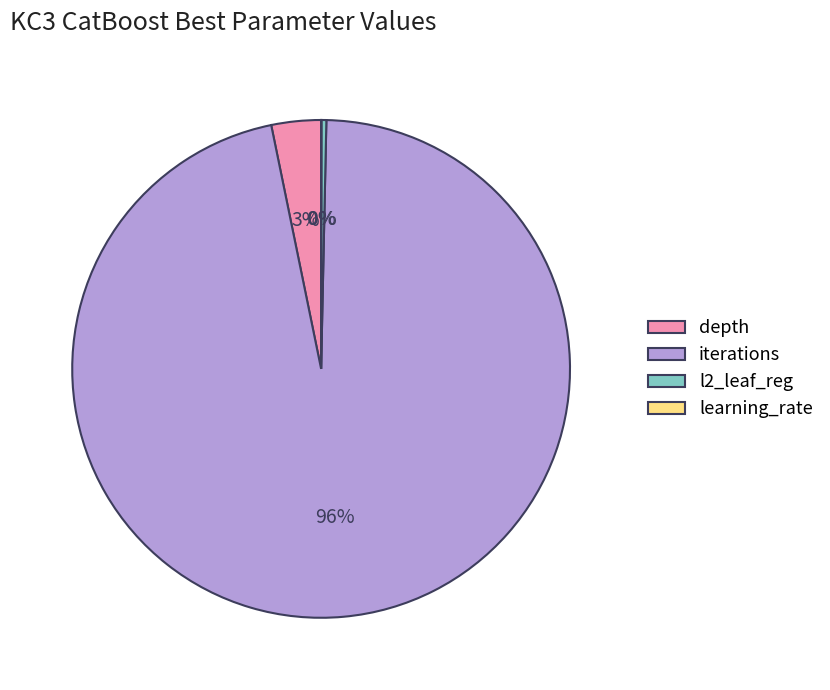

Between iterations and l2_leaf_reg, which is larger?

iterations